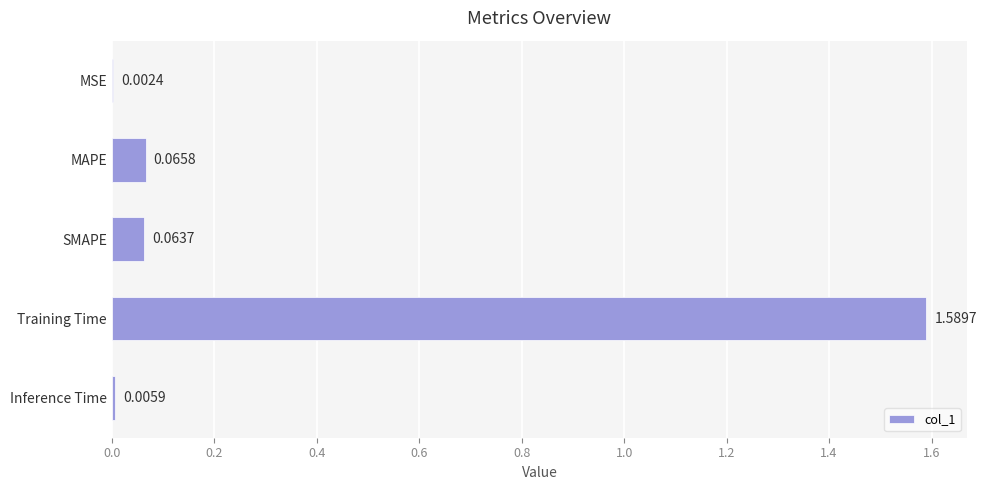

At which category does the chart reach its peak across all series?

Training Time